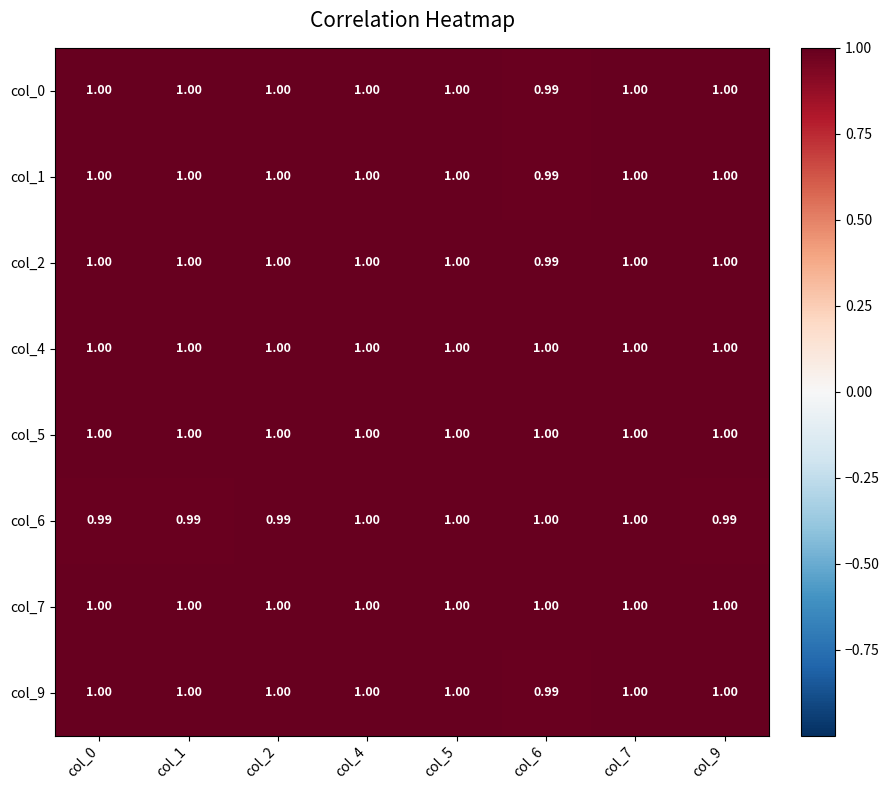

Count the number of data series in this chart.

8